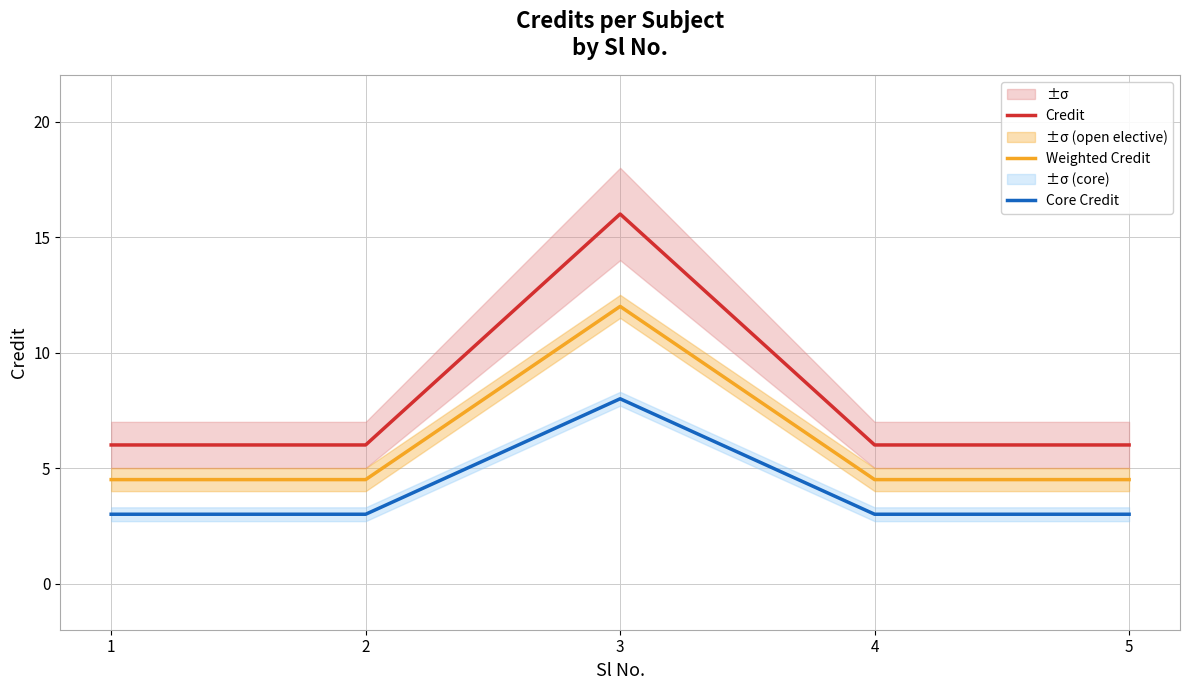

Where is the first local maximum for Weighted Credit?

3